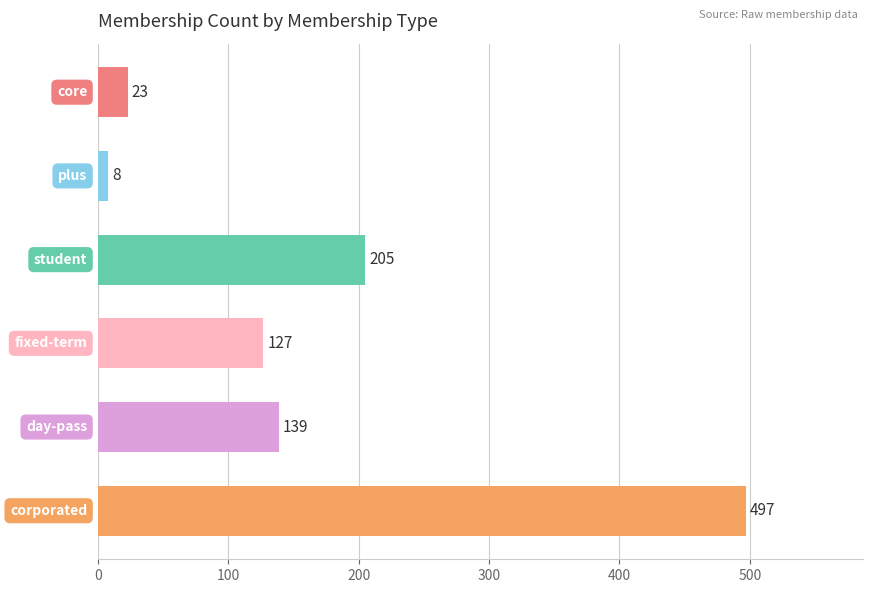

What is the minimum value shown in the chart?

8